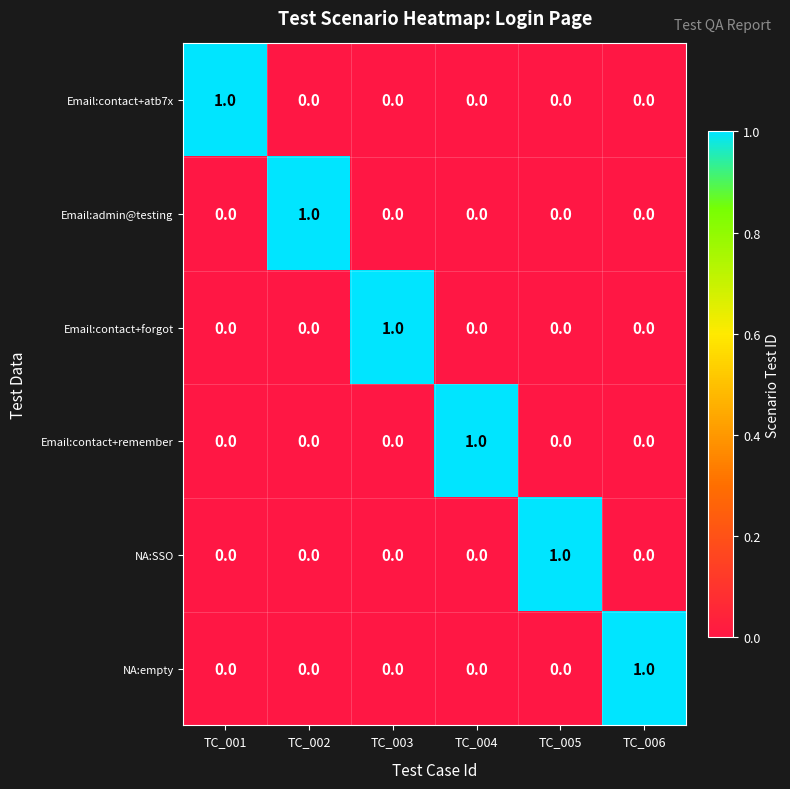

At how many categories does at least one series exceed 0?

6